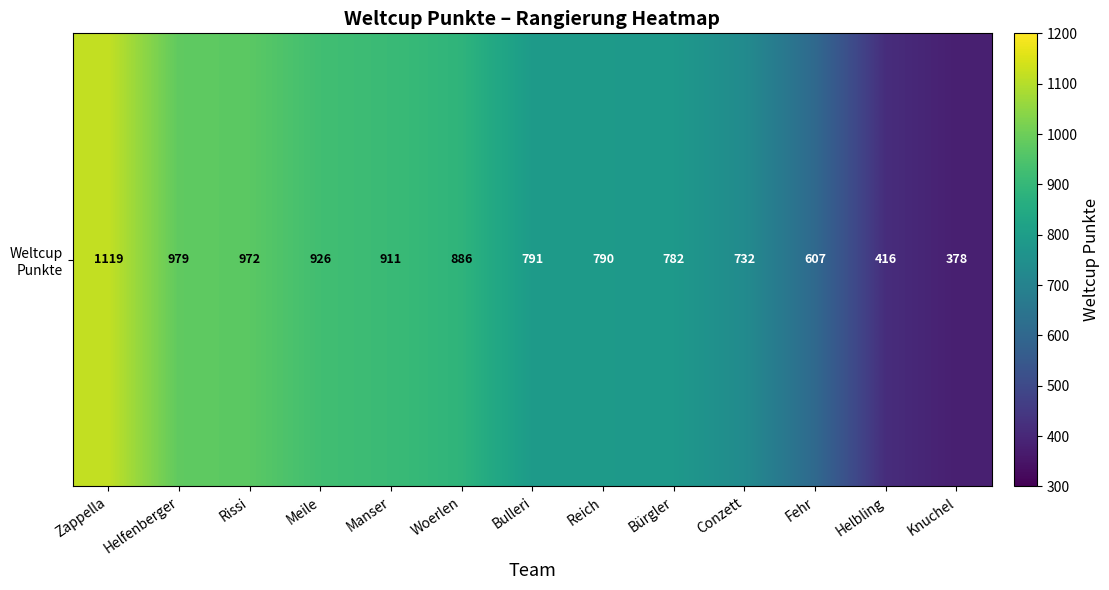

At which label is the value closest to 748?

Conzett